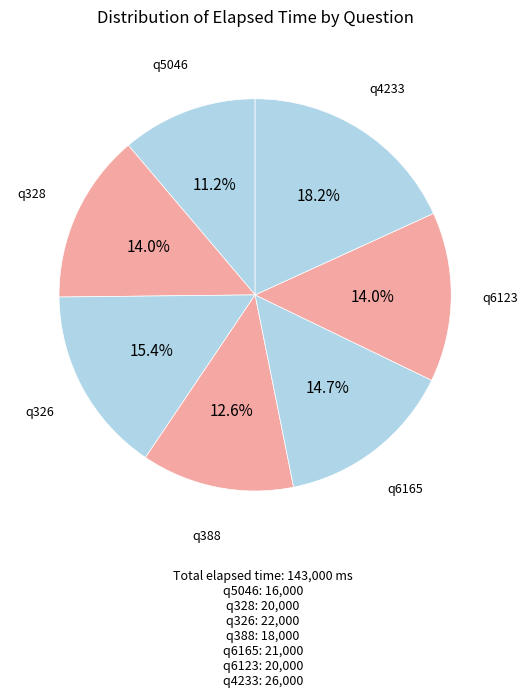

Which category has the biggest portion of the pie?

q4233